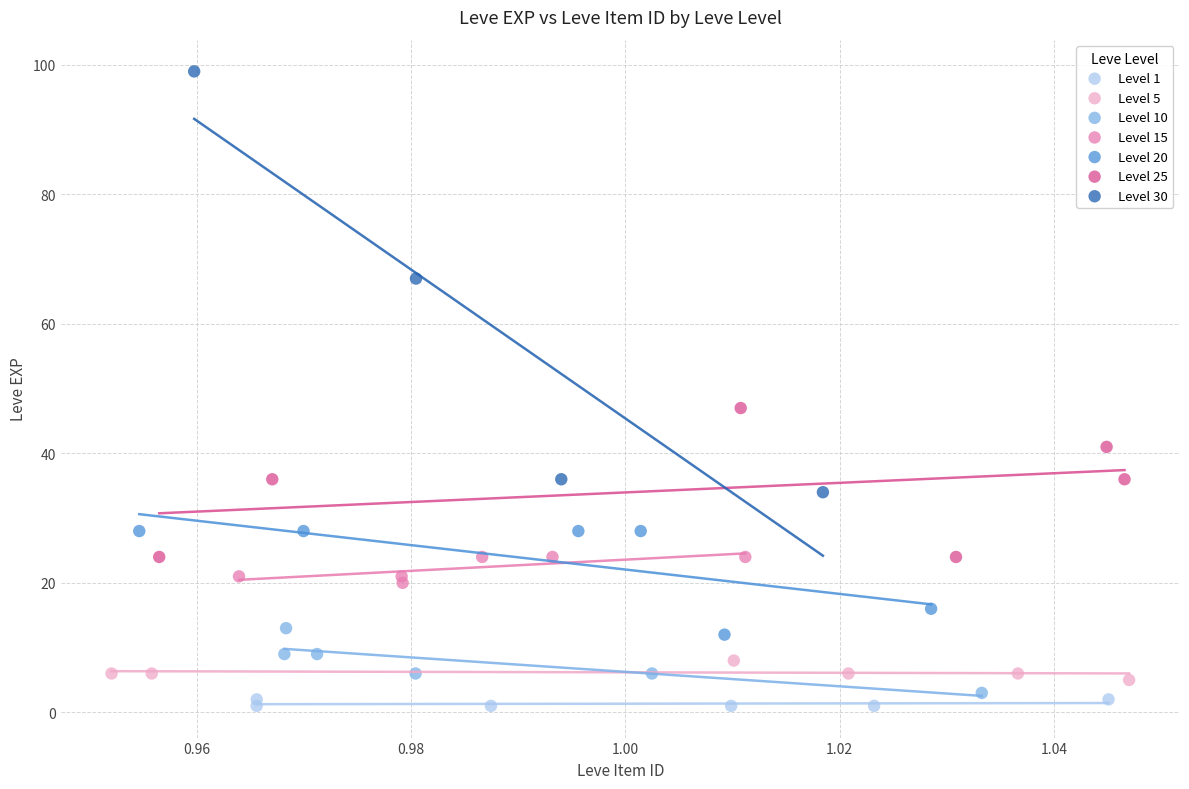

Which series has the widest spread of Y values?

Level 30